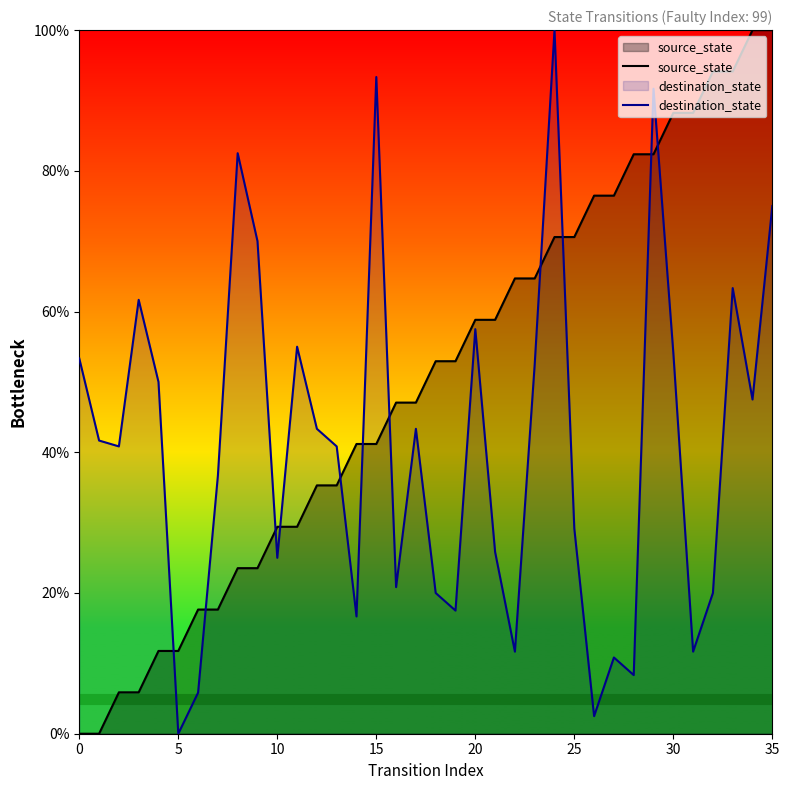

What is the label of the 8th point from the right?

28